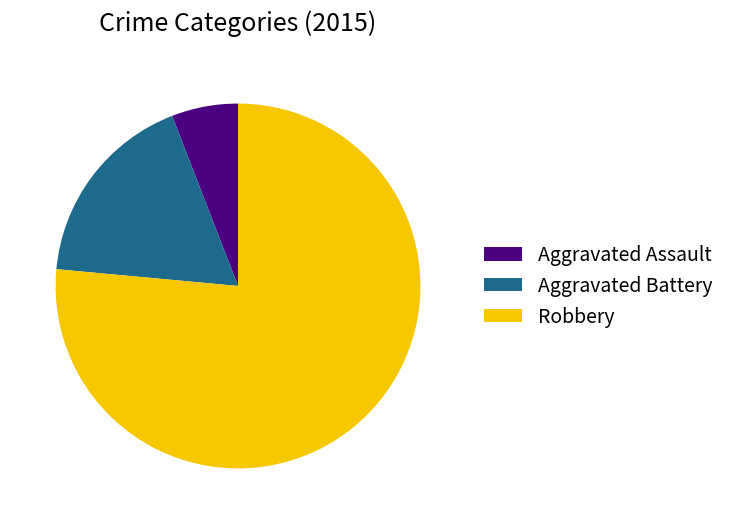

Do Aggravated Assault and Robbery together represent more than half of the pie?

Yes